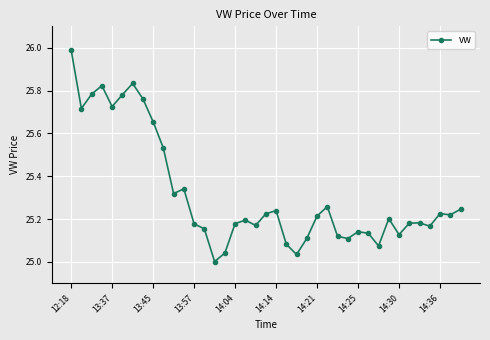

True or false: the data has more than 2 interior local peaks.

True